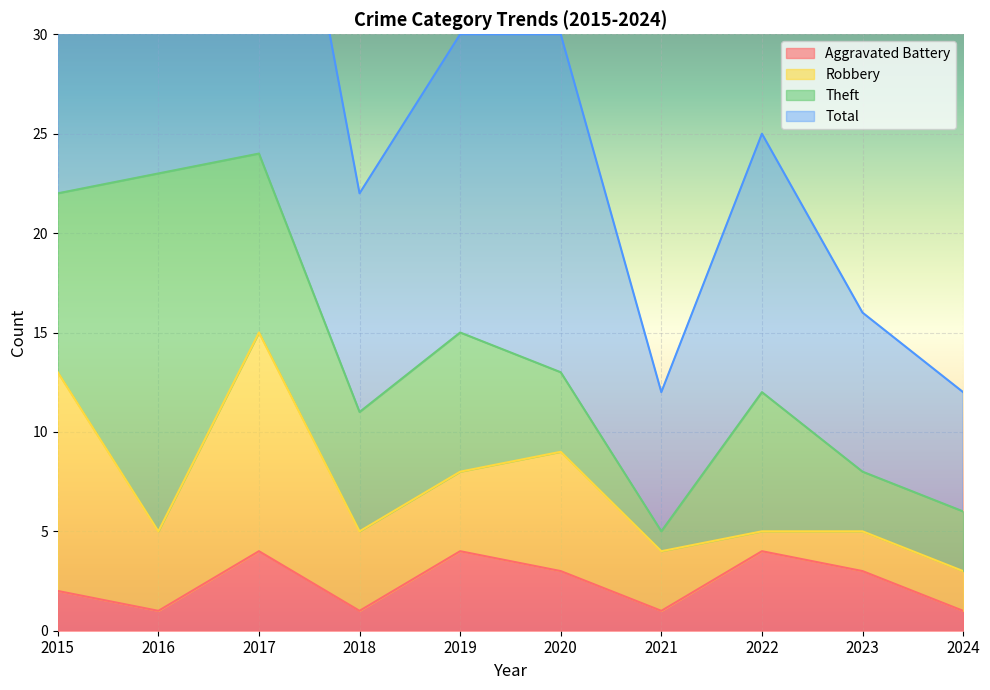

Is it true that Total equals 14 at 2022?

False